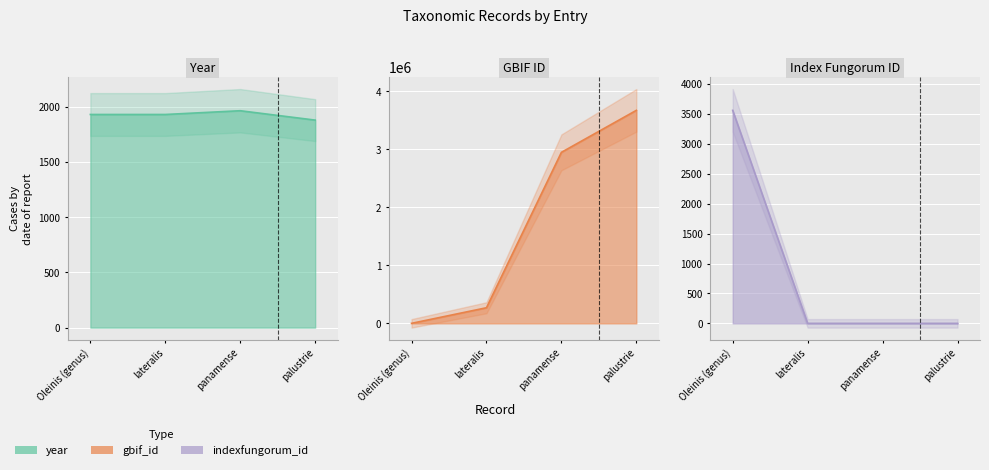

Between Oleinis (genus) and panamense, which series saw the biggest shift?

gbif_id line